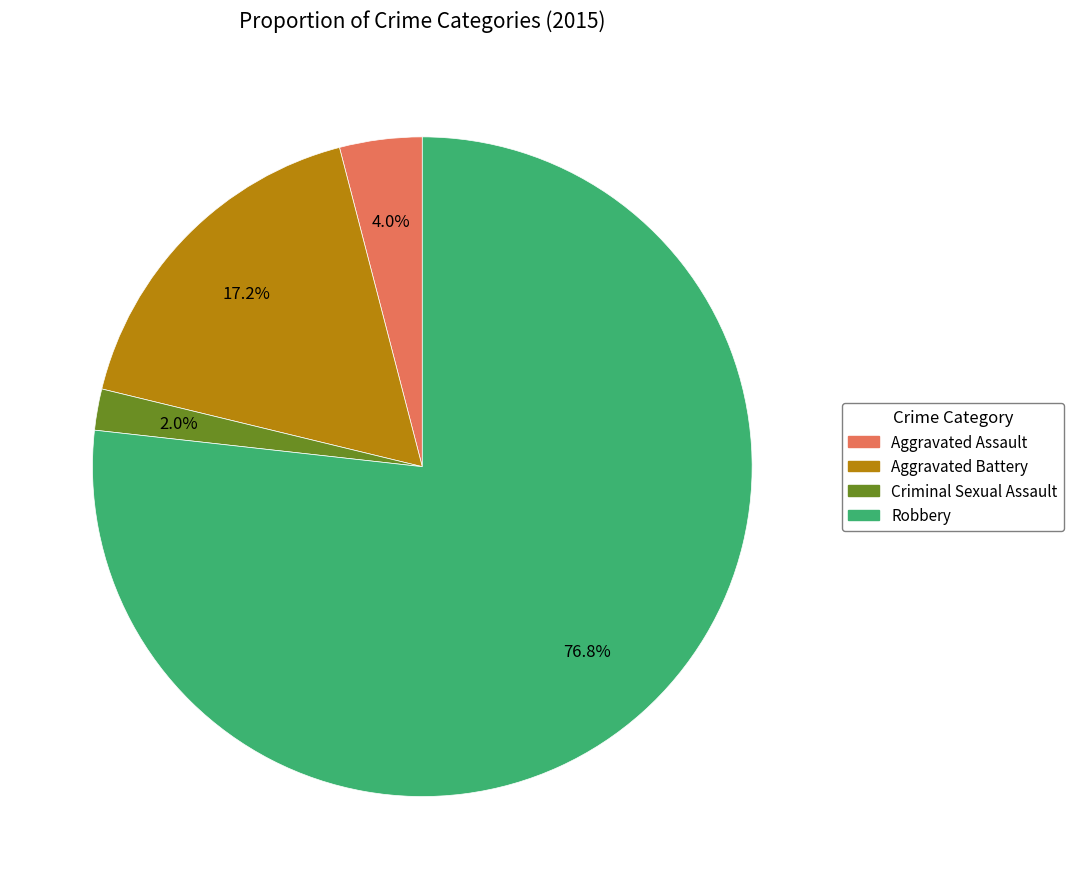

Rank the categories by value from highest to lowest.

Robbery, Aggravated Battery, Aggravated Assault, Criminal Sexual Assault